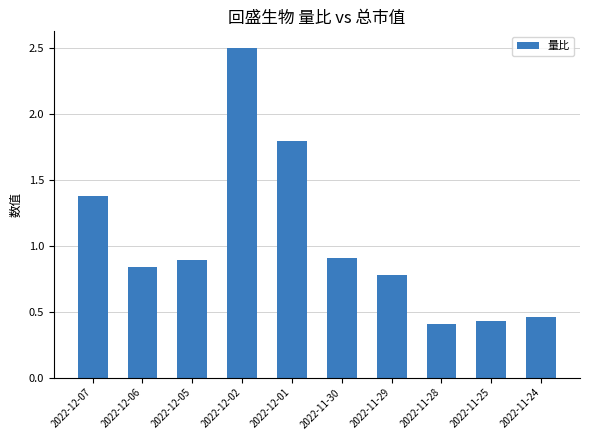

What is the value of the 5th bar from the left?

1.8